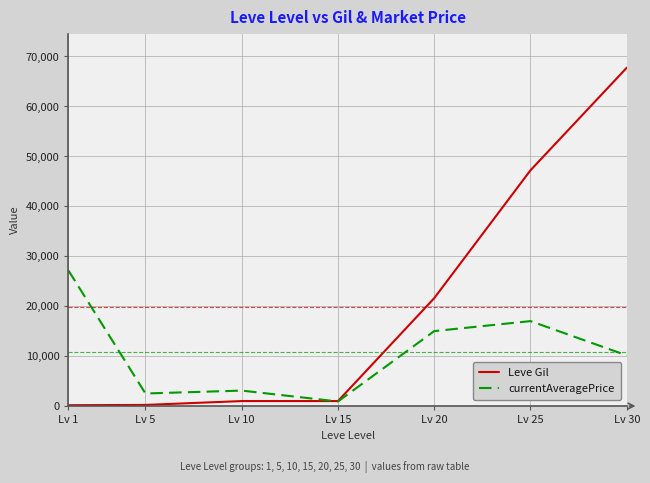

How many intersections are there between Leve Gil and currentAveragePrice?

1